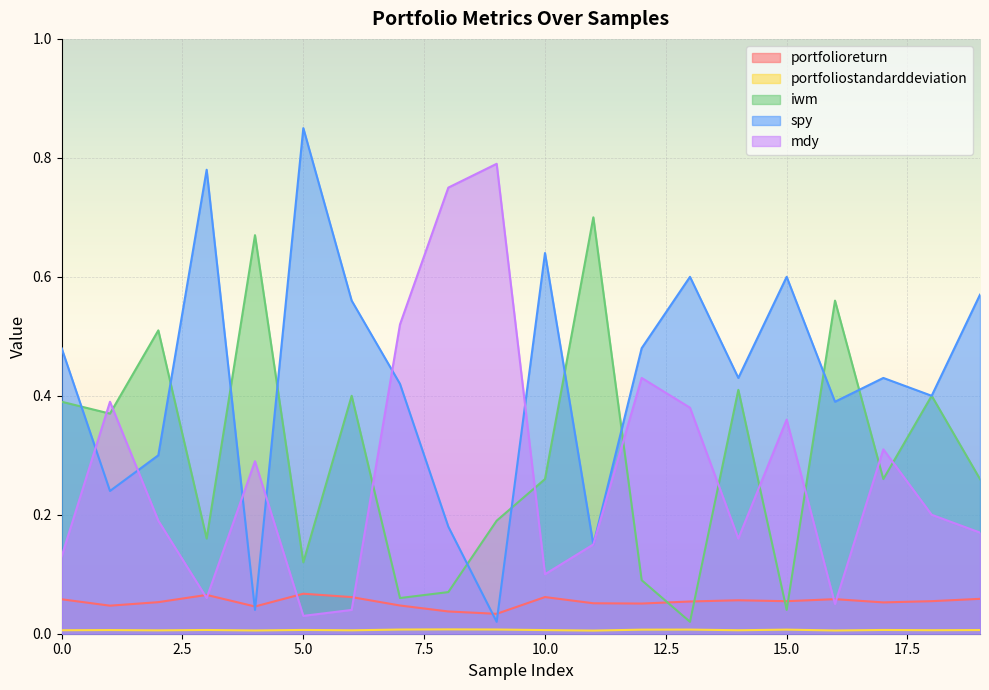

What is the sum of the mdy values at 11 and 2?

0.3